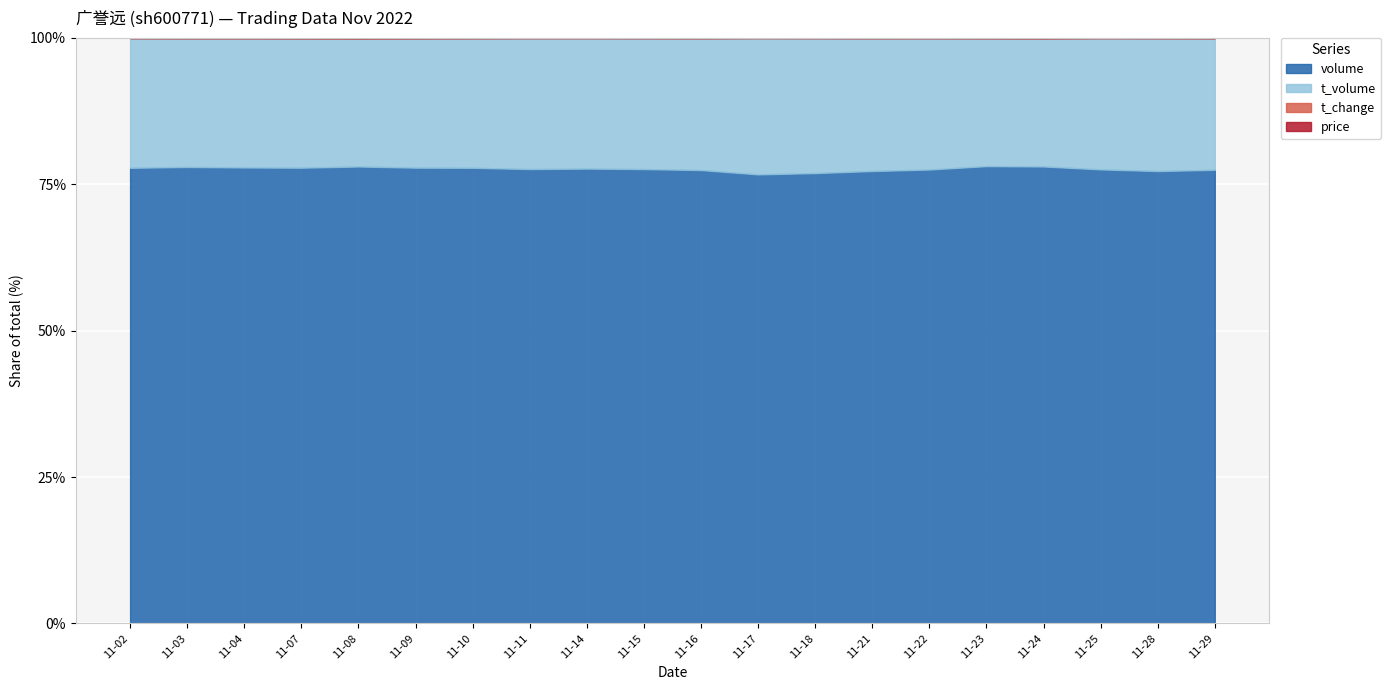

What is the sum of all volume values?

1552.3